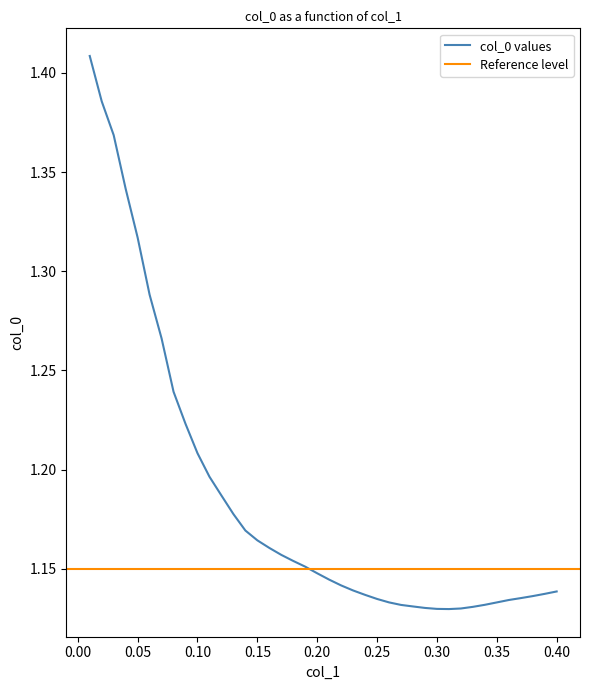

Count the number of data series in this chart.

1